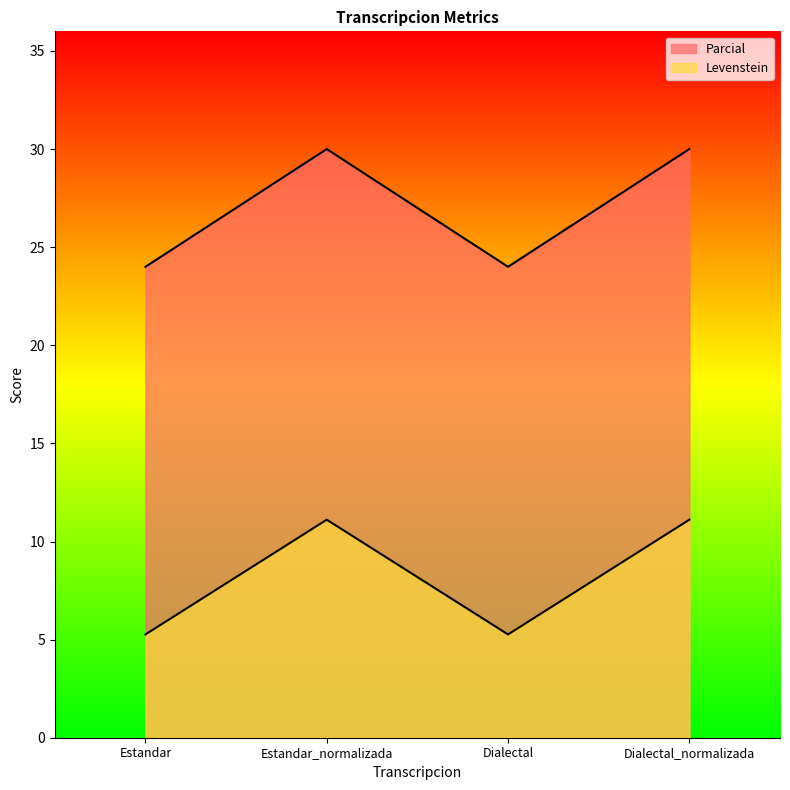

At which label does Levenstein first exceed 30?

Estandar_normalizada